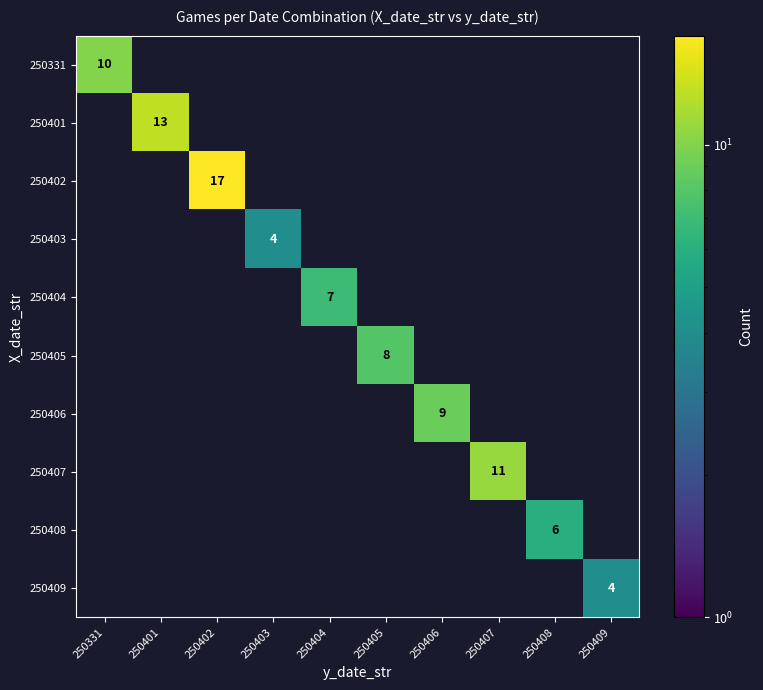

Count the number of categories in the chart.

10